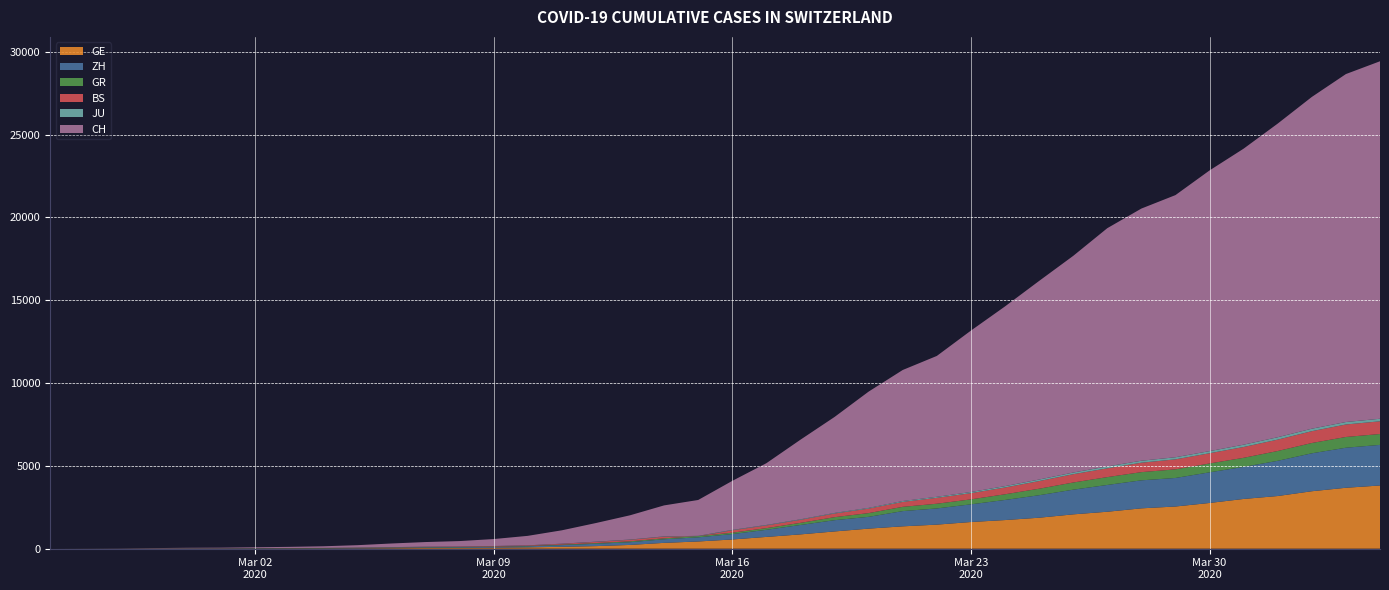

Reading right to left, what are all the values shown in this chart?

CH: 2020-04-04=21582	2020-04-03=21006	2020-04-02=20029	2020-04-01=18935	2020-03-31=17871	2020-03-30=16946	2020-03-29=15826	2020-03-28=15224	2020-03-27=14383	2020-03-26=13080	2020-03-25=11989	2020-03-24=10849	2020-03-23=9745	2020-03-22=8505	2020-03-21=7911	2020-03-20=7021	2020-03-19=5794	2020-03-18=4807	2020-03-17=3727	2020-03-16=2959	2020-03-15=2165	2020-03-14=1870	2020-03-13=1463	2020-03-12=1125	2020-03-11=807	2020-03-10=570	2020-03-09=419	2020-03-08=327	2020-03-07=280	2020-03-06=219	2020-03-05=142	2020-03-04=97	2020-03-03=69	2020-03-02=50	2020-03-01=36	2020-02-29=30	2020-02-28=20	2020-02-27=8	2020-02-26=4	2020-02-25=0
GE: 2020-04-04=3815	2020-04-03=3677	2020-04-02=3468	2020-04-01=3179	2020-03-31=3002	2020-03-30=2760	2020-03-29=2546	2020-03-28=2435	2020-03-27=2230	2020-03-26=2072	2020-03-25=1869	2020-03-24=1728	2020-03-23=1610	2020-03-22=1452	2020-03-21=1349	2020-03-20=1211	2020-03-19=1041	2020-03-18=863	2020-03-17=710	2020-03-16=556	2020-03-15=435	2020-03-14=351	2020-03-13=227	2020-03-12=155	2020-03-11=114	2020-03-10=80	2020-03-09=60	2020-03-08=45	2020-03-07=43	2020-03-06=30	2020-03-05=20	2020-03-04=16	2020-03-03=14	2020-03-02=11	2020-03-01=10	2020-02-29=9	2020-02-28=5	2020-02-27=1	2020-02-26=1	2020-02-25=0
ZH: 2020-04-04=2451	2020-04-03=2418	2020-04-02=2290	2020-04-01=2126	2020-03-31=1937	2020-03-30=1849	2020-03-29=1723	2020-03-28=1691	2020-03-27=1617	2020-03-26=1490	2020-03-25=1358	2020-03-24=1213	2020-03-23=1067	2020-03-22=978	2020-03-21=919	2020-03-20=711	2020-03-19=679	2020-03-18=568	2020-03-17=429	2020-03-16=326	2020-03-15=250	2020-03-14=218	2020-03-13=163	2020-03-12=140	2020-03-11=101	2020-03-10=62	2020-03-09=49	2020-03-08=40	2020-03-07=34	2020-03-06=29	2020-03-05=23	2020-03-04=15	2020-03-03=13	2020-03-02=13	2020-03-01=7	2020-02-29=6	2020-02-28=2	2020-02-27=2	2020-02-26=0	2020-02-25=0
GR: 2020-04-04=657	2020-04-03=649	2020-04-02=622	2020-04-01=592	2020-03-31=547	2020-03-30=535	2020-03-29=519	2020-03-28=495	2020-03-27=474	2020-03-26=433	2020-03-25=393	2020-03-24=343	2020-03-23=300	2020-03-22=284	2020-03-21=258	2020-03-20=226	2020-03-19=182	2020-03-18=128	2020-03-17=101	2020-03-16=84	2020-03-15=71	2020-03-14=56	2020-03-13=53	2020-03-12=43	2020-03-11=31	2020-03-10=22	2020-03-09=18	2020-03-08=18	2020-03-07=17	2020-03-06=16	2020-03-05=14	2020-03-04=12	2020-03-03=9	2020-03-02=9	2020-03-01=6	2020-02-29=6	2020-02-28=6	2020-02-27=2	2020-02-26=2	2020-02-25=0
BS: 2020-04-04=767	2020-04-03=754	2020-04-02=714	2020-04-01=687	2020-03-31=653	2020-03-30=617	2020-03-29=605	2020-03-28=569	2020-03-27=530	2020-03-26=501	2020-03-25=462	2020-03-24=410	2020-03-23=374	2020-03-22=356	2020-03-21=297	2020-03-20=270	2020-03-19=220	2020-03-18=181	2020-03-17=164	2020-03-16=143	2020-03-15=0	2020-03-14=100	2020-03-13=92	2020-03-12=73	2020-03-11=49	2020-03-10=33	2020-03-09=28	2020-03-08=24	2020-03-07=21	2020-03-06=15	2020-03-05=8	2020-03-04=3	2020-03-03=3	2020-03-02=1	2020-03-01=1	2020-02-29=1	2020-02-28=1	2020-02-27=1	2020-02-26=0	2020-02-25=0
JU: 2020-04-04=154	2020-04-03=149	2020-04-02=149	2020-04-01=145	2020-03-31=140	2020-03-30=128	2020-03-29=127	2020-03-28=119	2020-03-27=114	2020-03-26=100	2020-03-25=92	2020-03-24=82	2020-03-23=69	2020-03-22=61	2020-03-21=54	2020-03-20=44	2020-03-19=36	2020-03-18=32	2020-03-17=29	2020-03-16=25	2020-03-15=19	2020-03-14=18	2020-03-13=17	2020-03-12=12	2020-03-11=7	2020-03-10=7	2020-03-09=7	2020-03-08=5	2020-03-07=5	2020-03-06=4	2020-03-05=4	2020-03-04=2	2020-03-03=2	2020-03-02=1	2020-03-01=1	2020-02-29=1	2020-02-28=1	2020-02-27=1	2020-02-26=0	2020-02-25=0